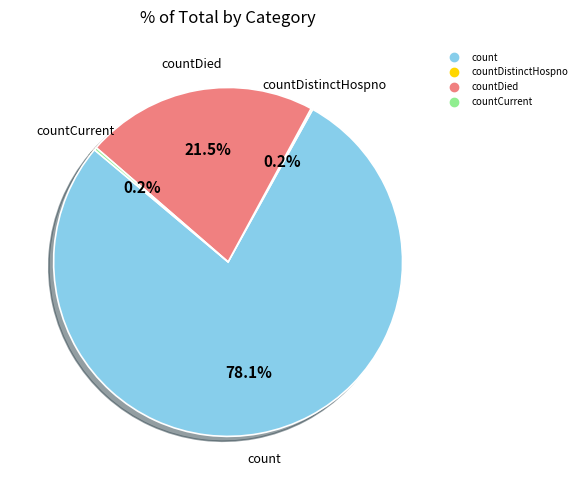

Is there any slice that represents more than half of the pie?

Yes